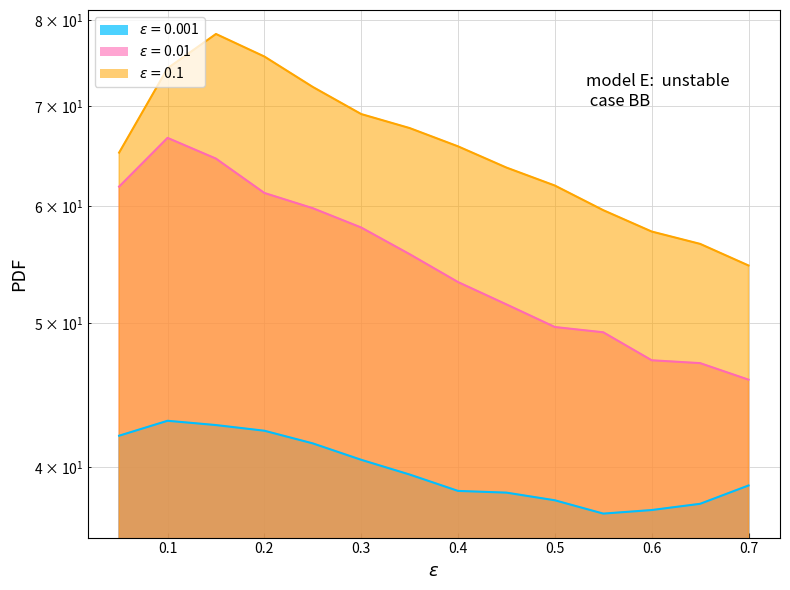

What is the value of the 0.01 point at the 4th from the left?

61.2